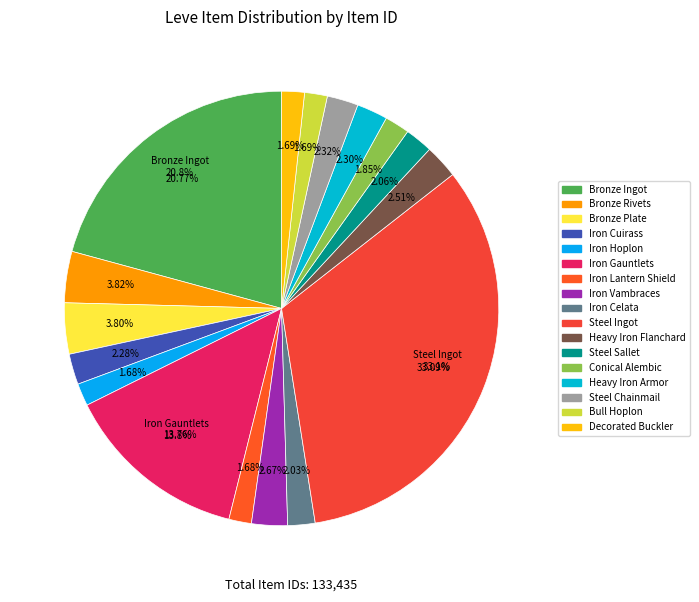

Is it true that Heavy Iron Flanchard is 3% of the pie?

True